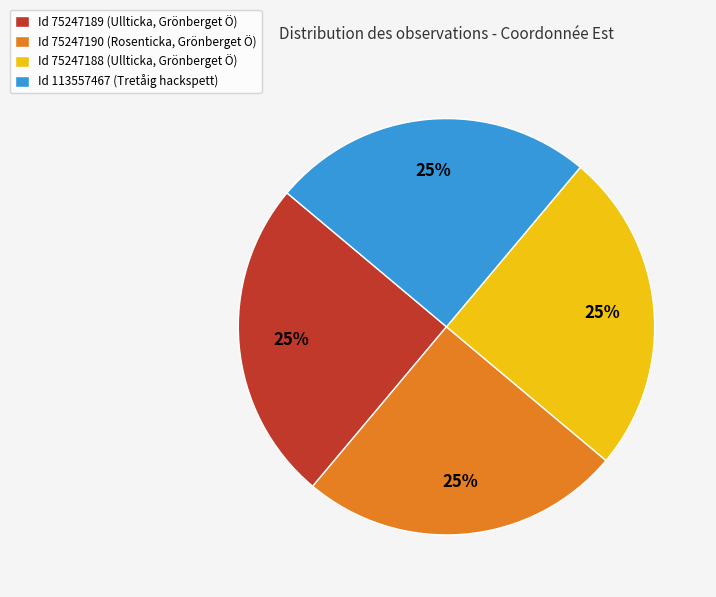

Does any single category account for the majority?

No